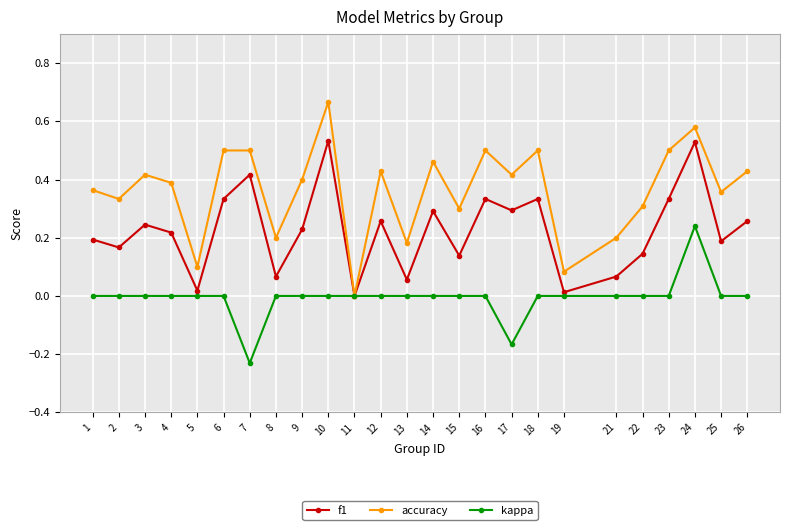

Between 5 and 17, which series saw the biggest shift?

accuracy